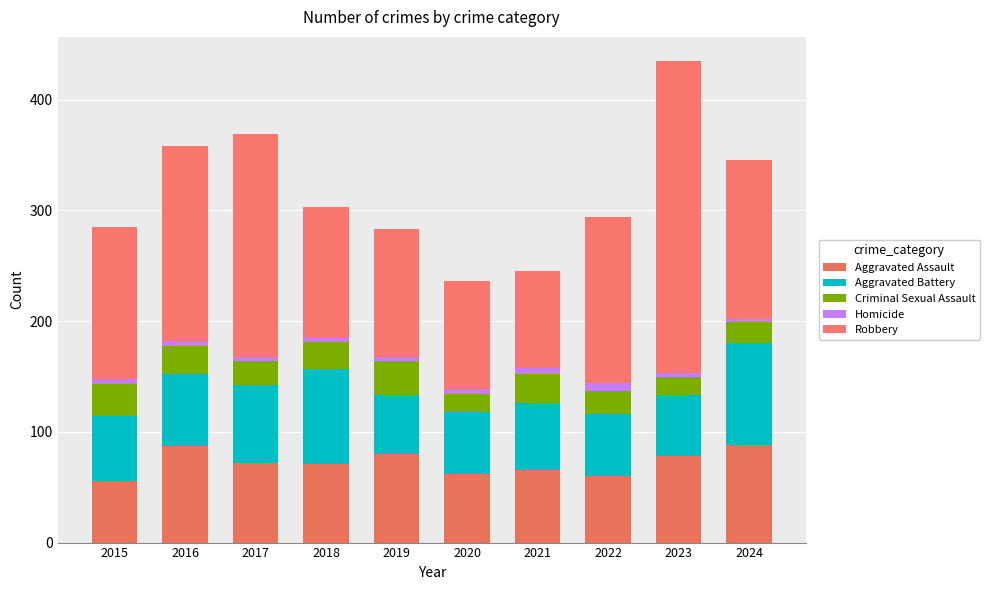

At which label is Aggravated Assault closest to 72?

2017